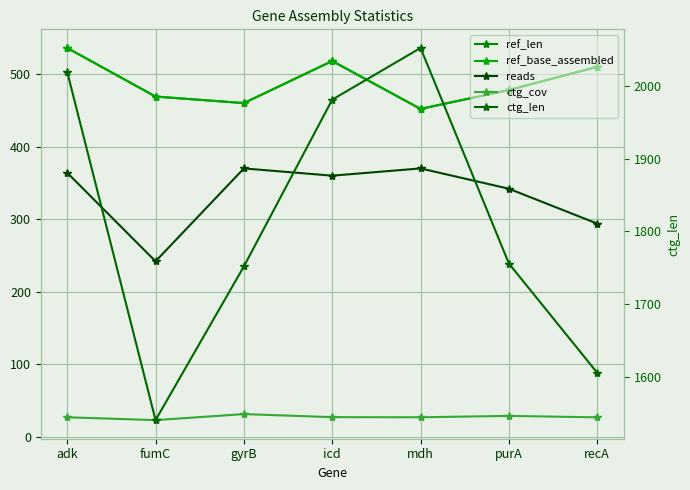

Rank the series by their maximum value, from lowest to highest.

ctg_cov, reads, ref_len, ref_base_assembled, ctg_len